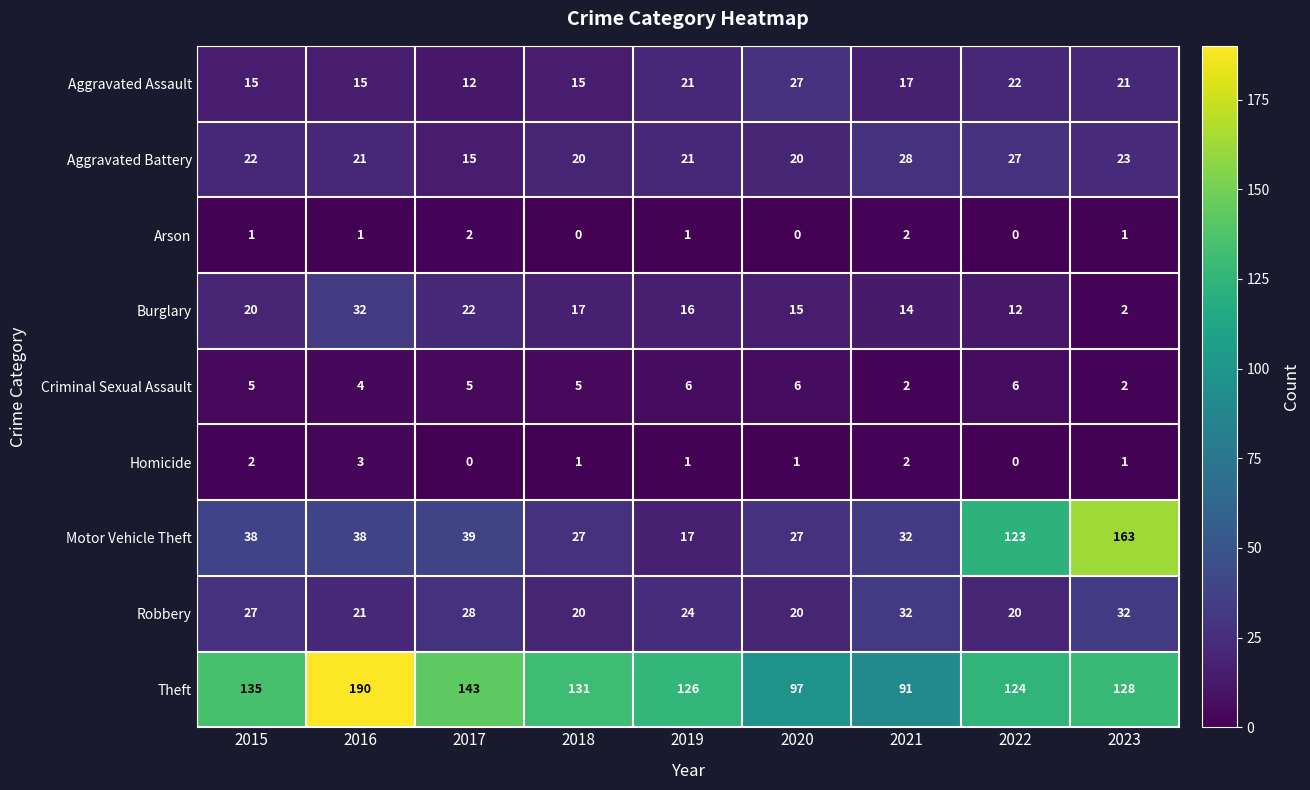

What is the average value of the Criminal Sexual Assault series?

5